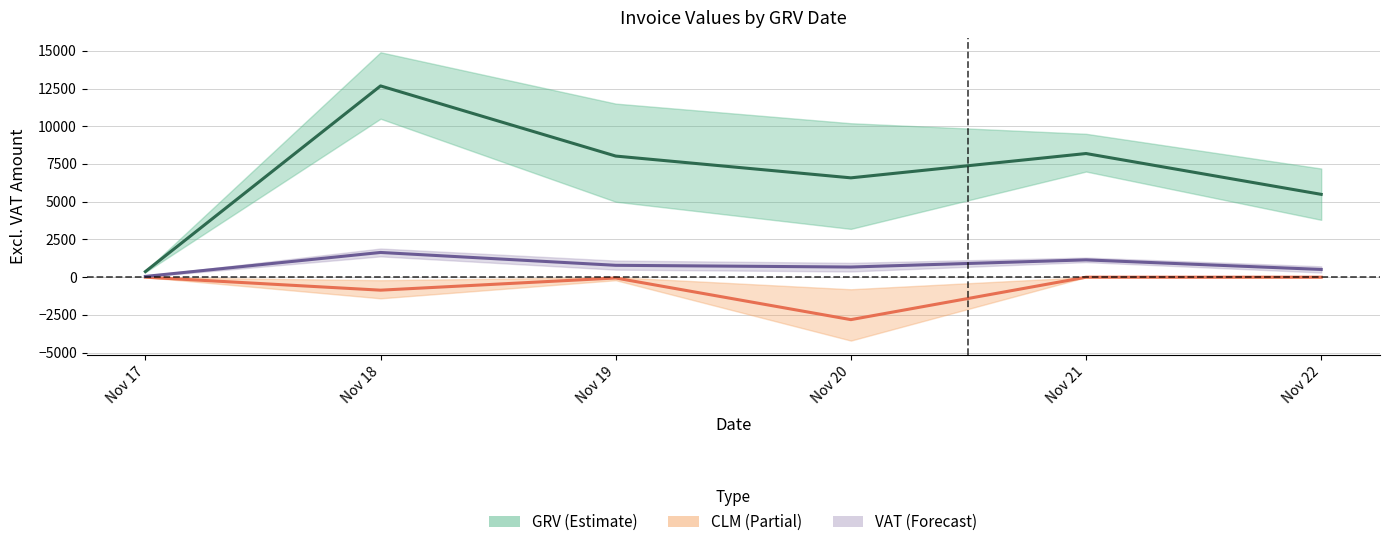

True or false: VAT (Forecast) and GRV (Estimate) cross at least once.

False